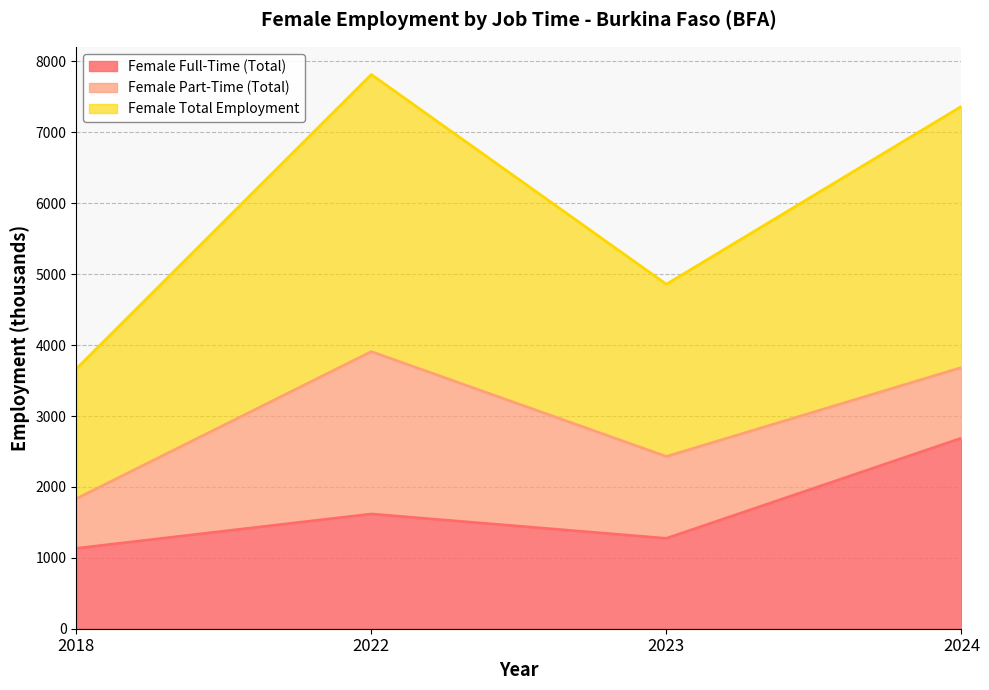

What is the value of the Female Full-Time (Total) point at the 2nd from the left?

1617.9